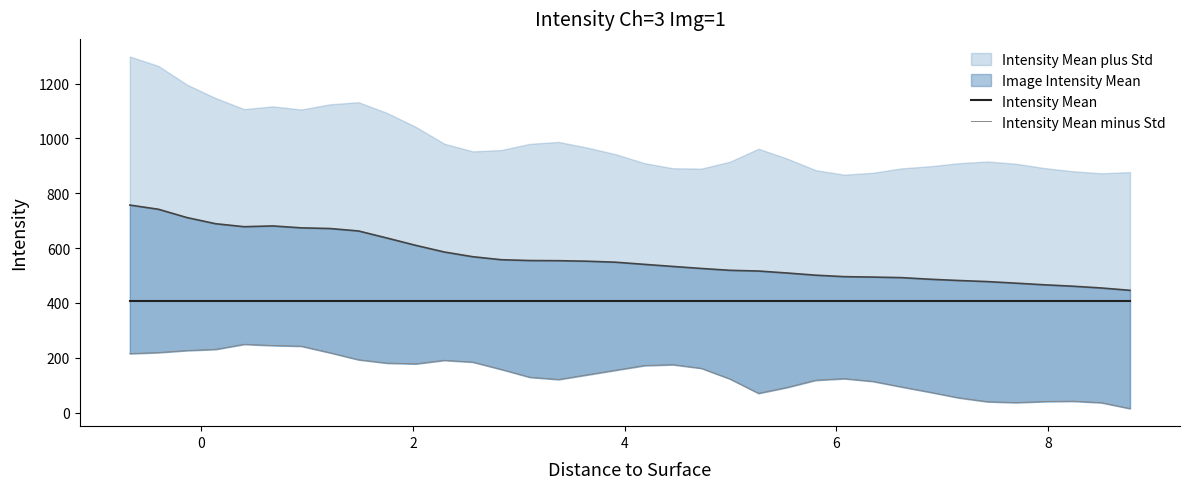

True or false: Intensity Mean and Intensity Mean minus Std cross at least once.

False